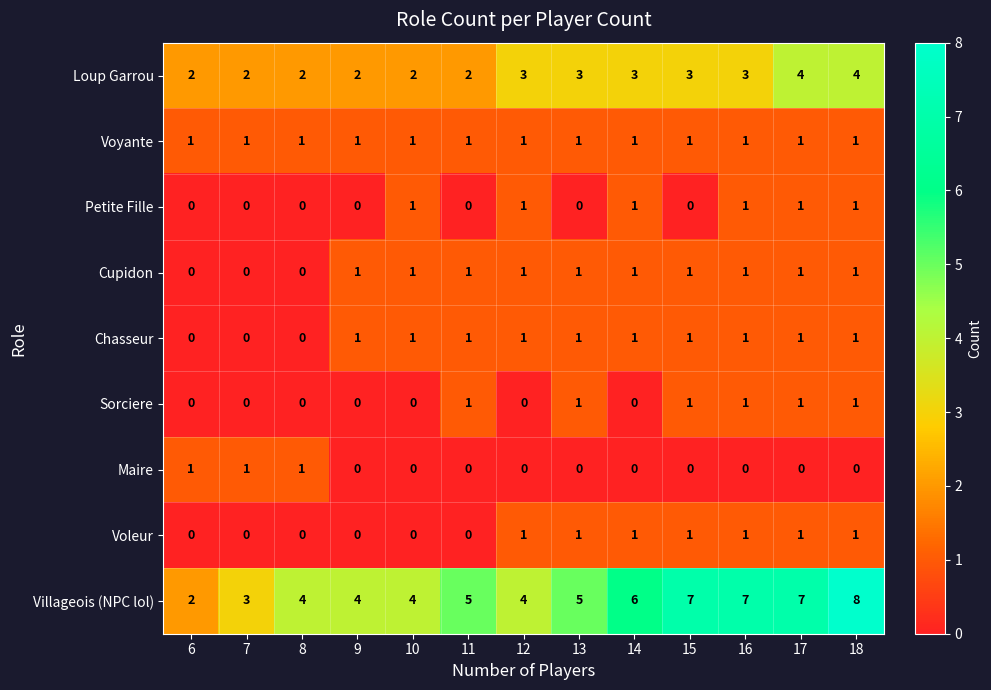

What is the highest value of the Loup Garrou series?

4